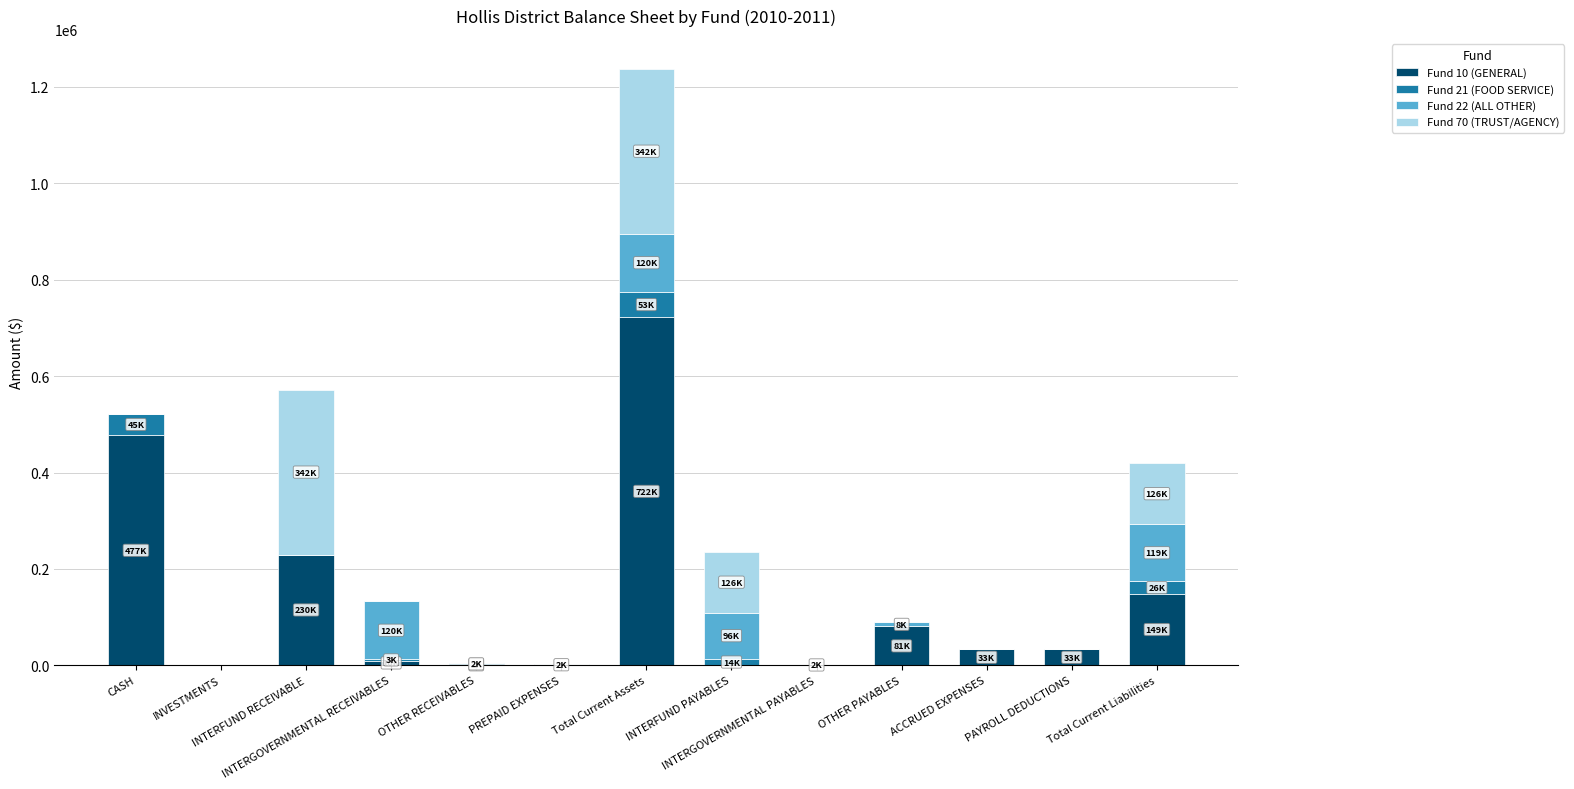

What is the highest value of the Fund 10 (GENERAL) series?

721834.2